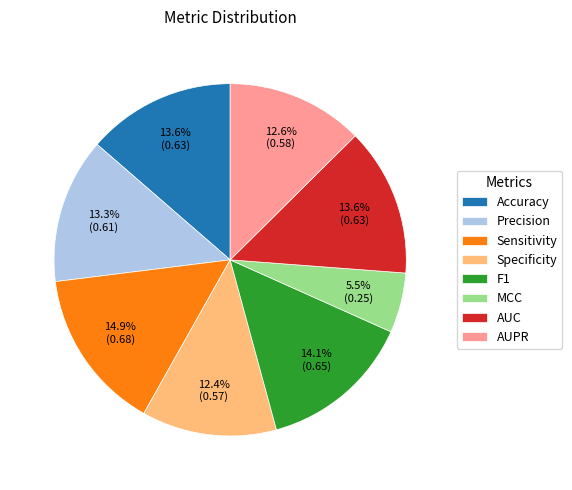

Which has a higher value, AUPR or Precision?

Precision